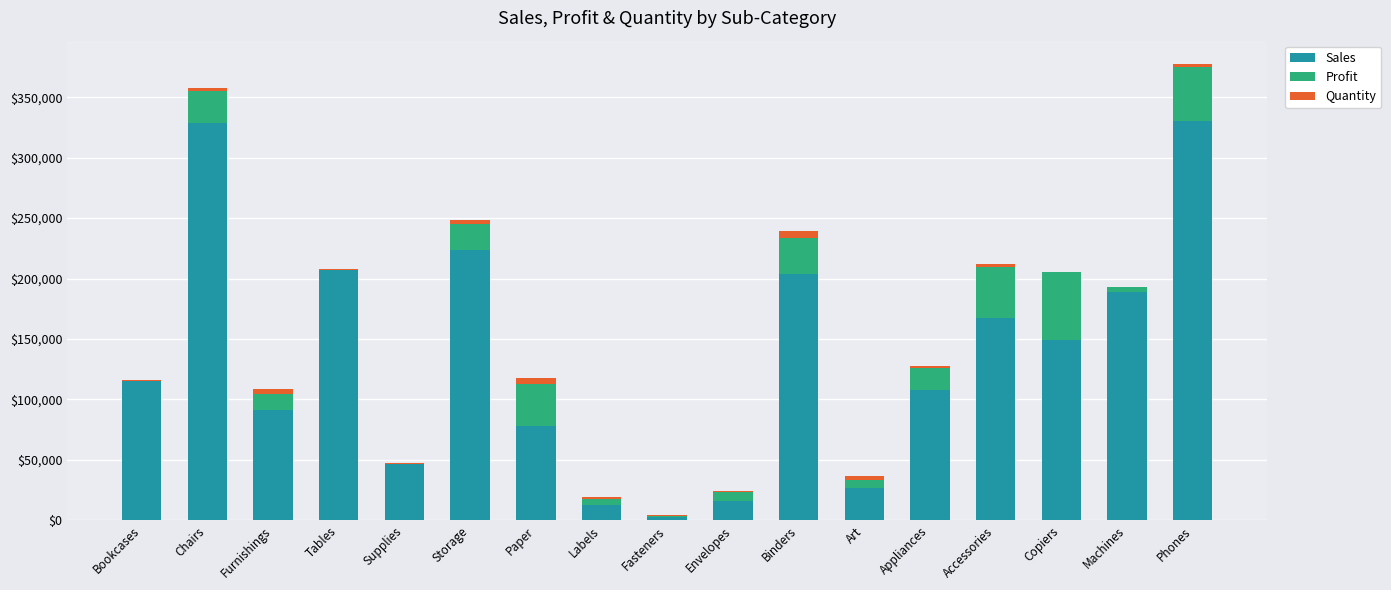

How many data points does each series have?

17